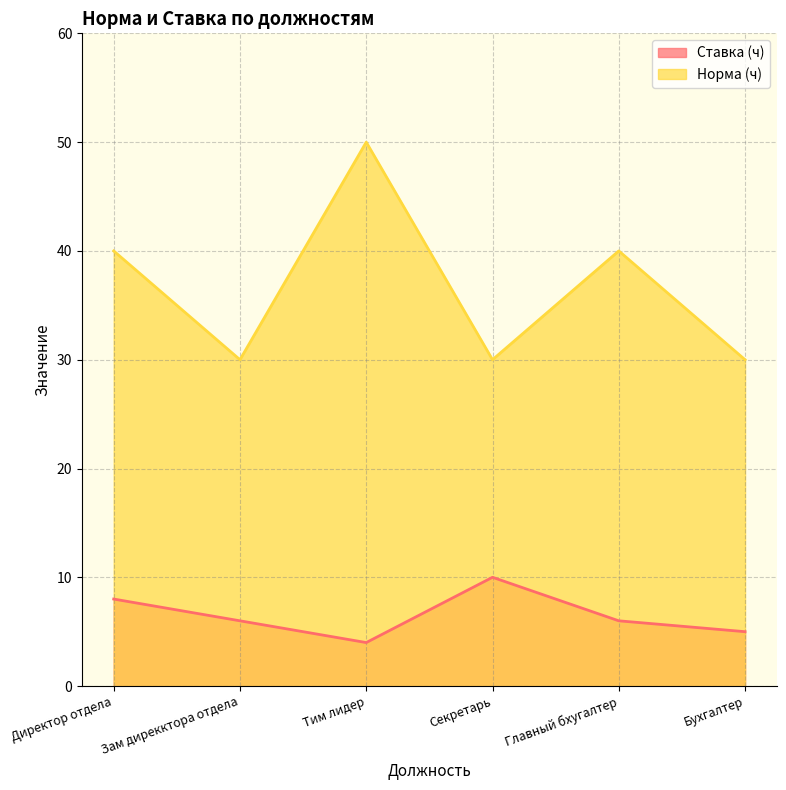

In Ставка (ч), how many points are higher than both neighbors (excluding endpoints)?

1